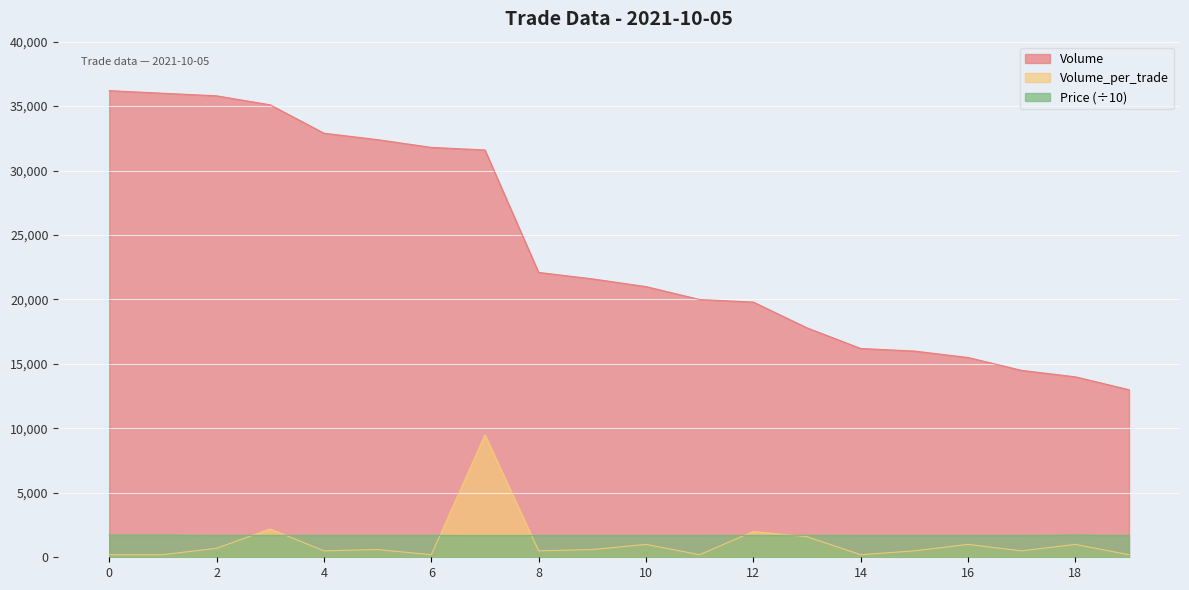

Reading left to right, extract all data points from this chart.

Volume: 0=36200	1=36000	2=35800	3=35100	4=32900	5=32400	6=31800	7=31600	8=22100	9=21600	10=21000	11=20000	12=19800	13=17800	14=16200	15=16000	16=15500	17=14500	18=14000	19=13000
Volume_per_trade: 0=200	1=200	2=700	3=2200	4=500	5=600	6=200	7=9500	8=500	9=600	10=1000	11=200	12=2000	13=1600	14=200	15=500	16=1000	17=500	18=1000	19=200
Price: 0=1720	1=1720	2=1700	3=1700	4=1700	5=1700	6=1700	7=1690	8=1690	9=1690	10=1690	11=1690	12=1700	13=1700	14=1690	15=1690	16=1690	17=1690	18=1720	19=1690